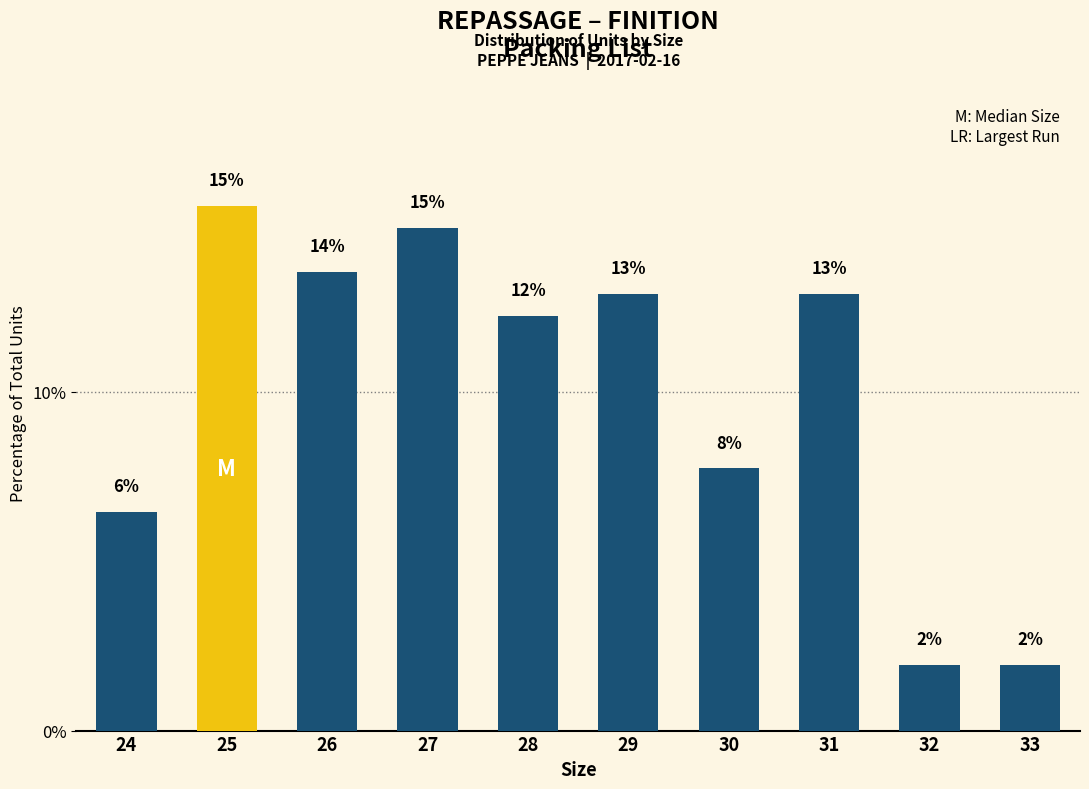

How many bars are there in total?

10